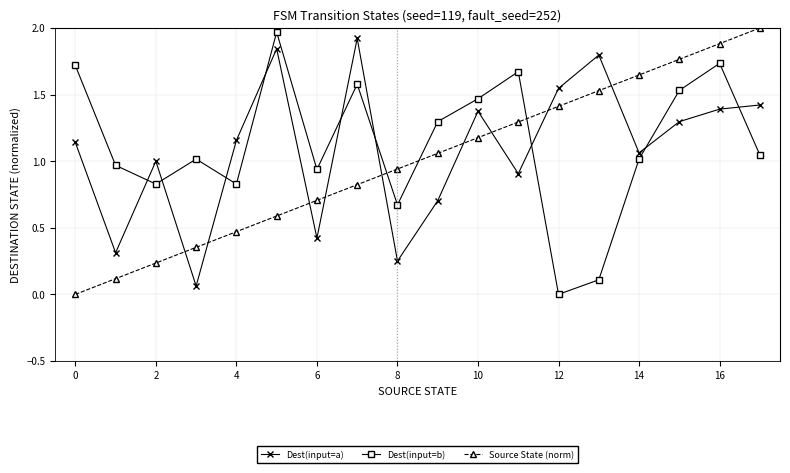

How many times do Source State (norm) and Dest(input=a) cross each other?

9